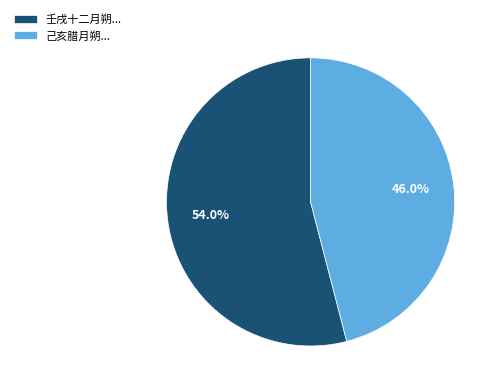

Rank the categories by value from highest to lowest.

壬戌十二月朔..., 己亥腊月朔...